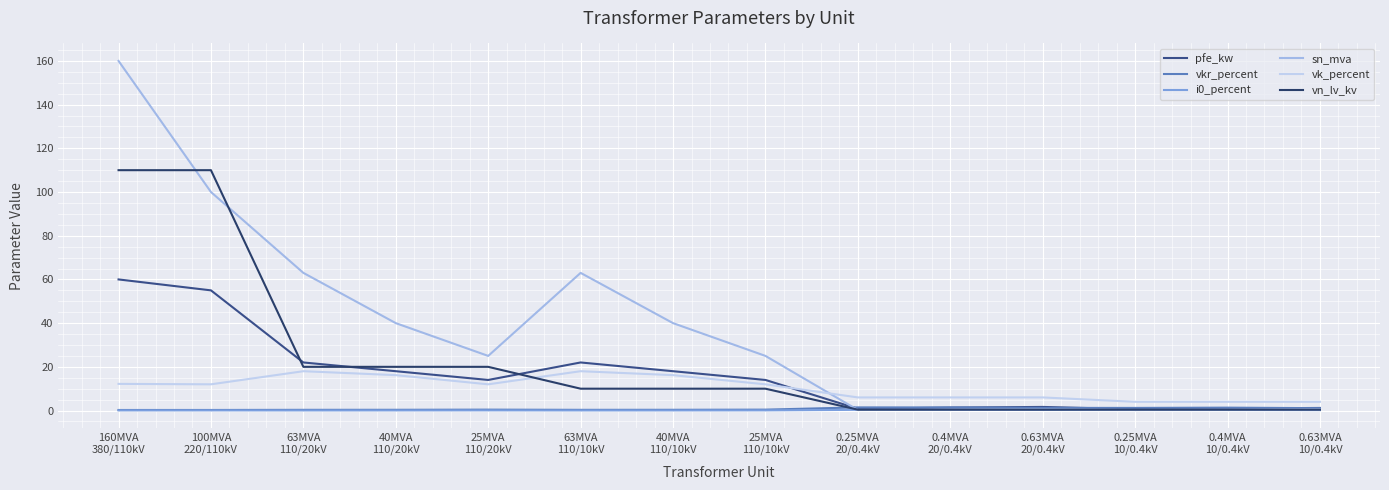

At which label does vn_lv_kv first exceed 10?

160MVA
380/110kV